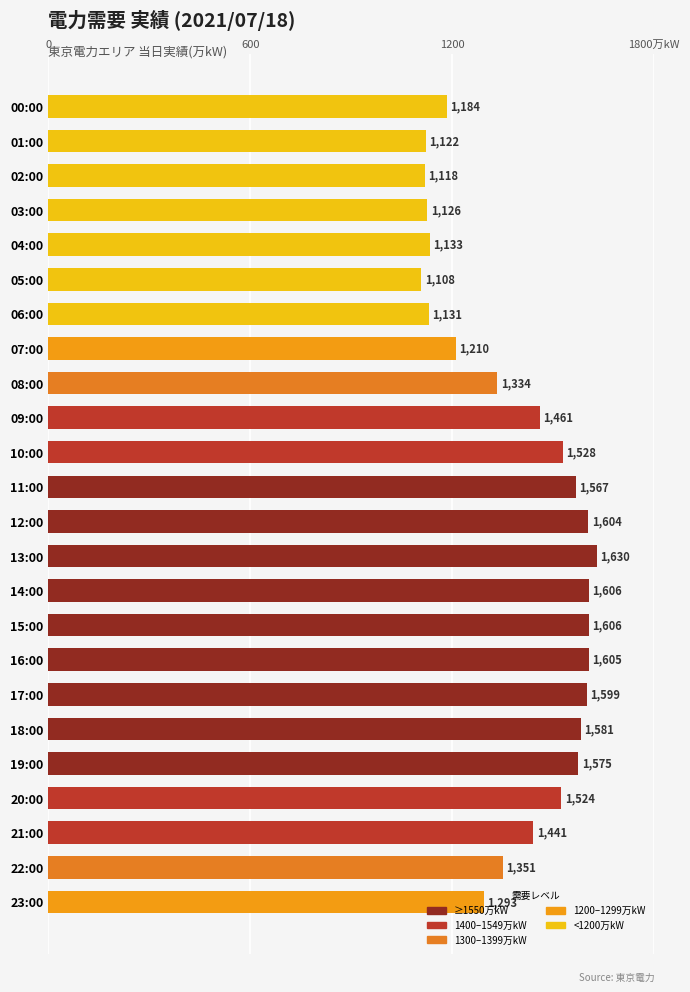

Are the bars horizontal?

Yes